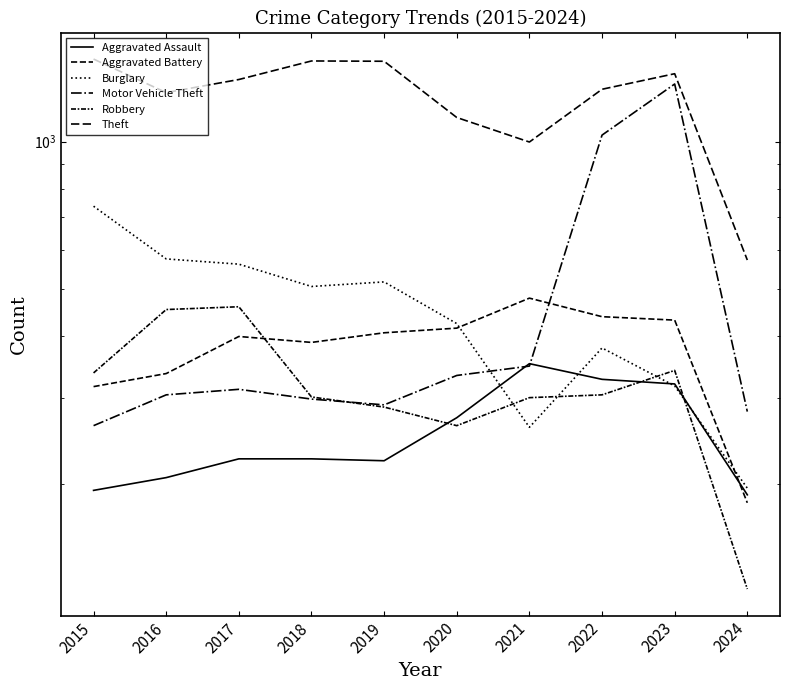

How many interior local valleys does the Burglary series have?

2